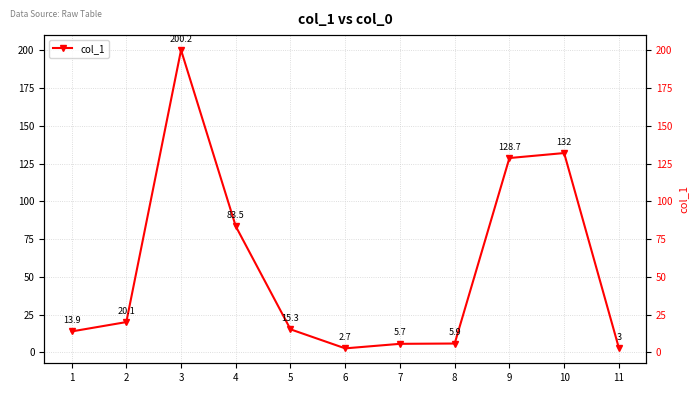

How many lines are shown in the chart?

1